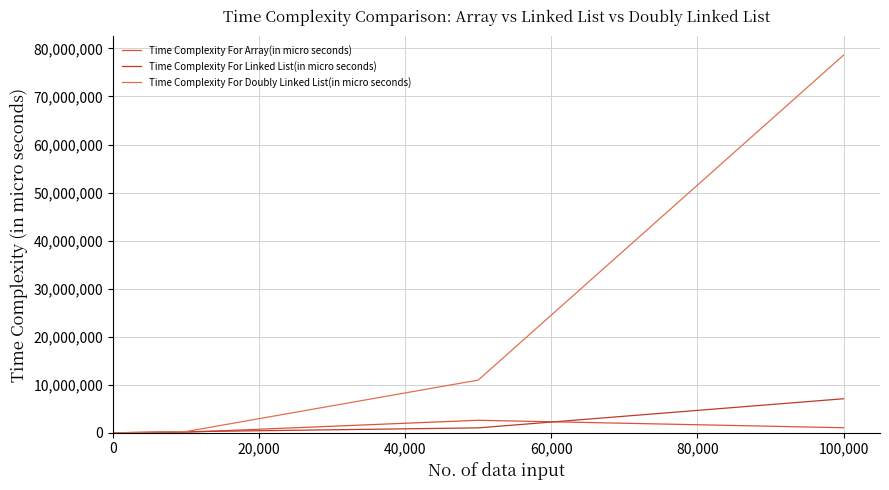

At which category is the sum across all series the highest?

100,000